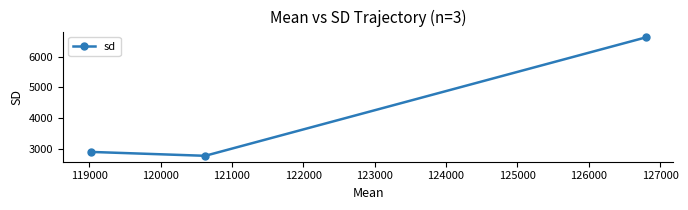

What is the value of the 1st point from the left?

2893.1